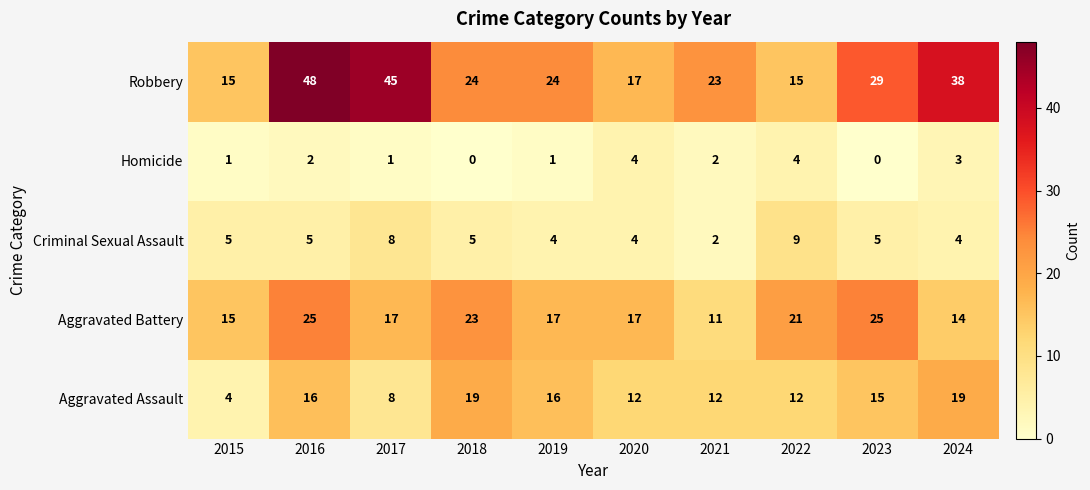

Which series has the largest total across all categories?

Robbery